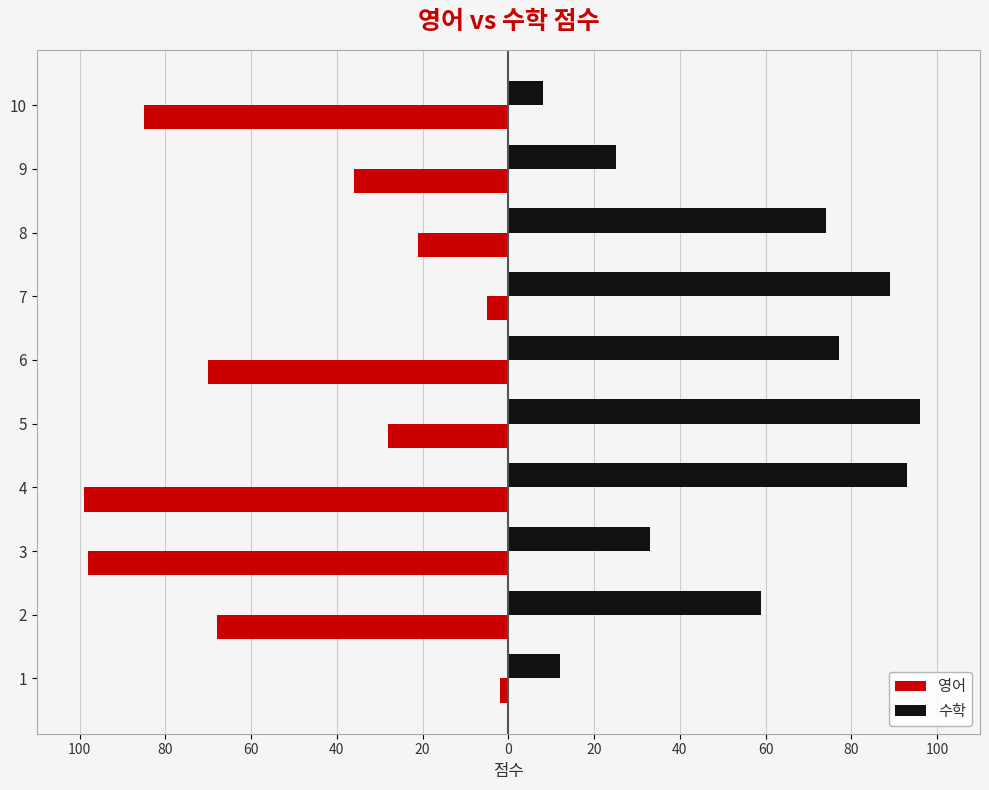

What are all the series names shown in the legend?

영어, 수학